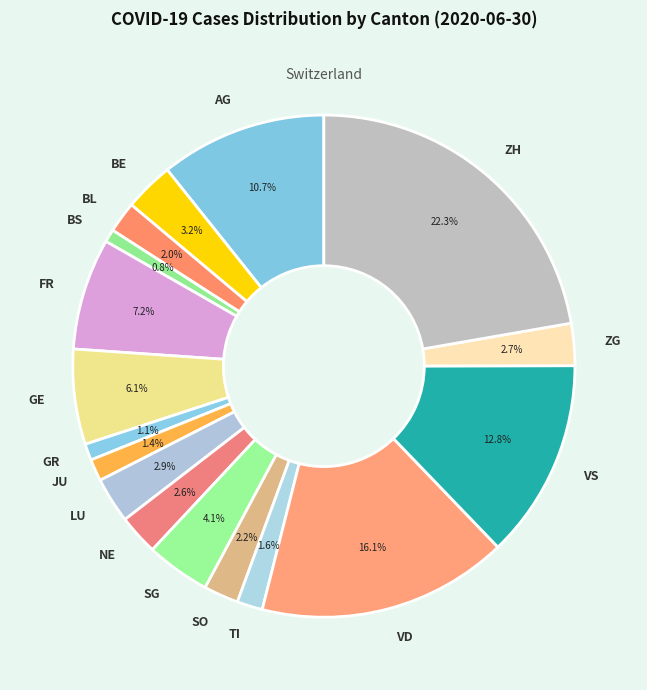

What is the largest slice in the pie chart?

ZH